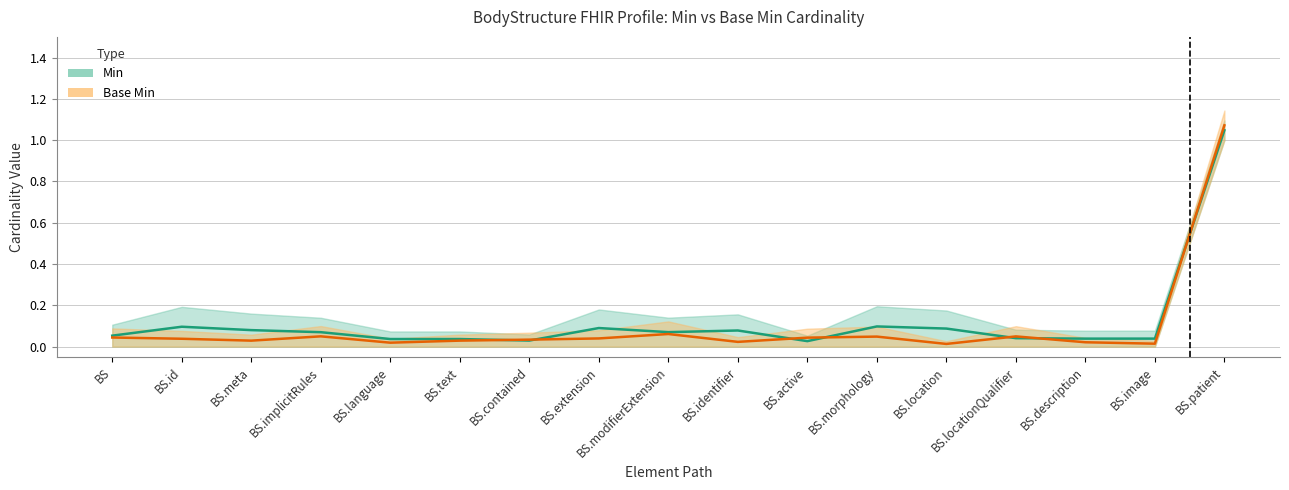

What is the difference between the second highest and second lowest values in the Base Min series?

0.1